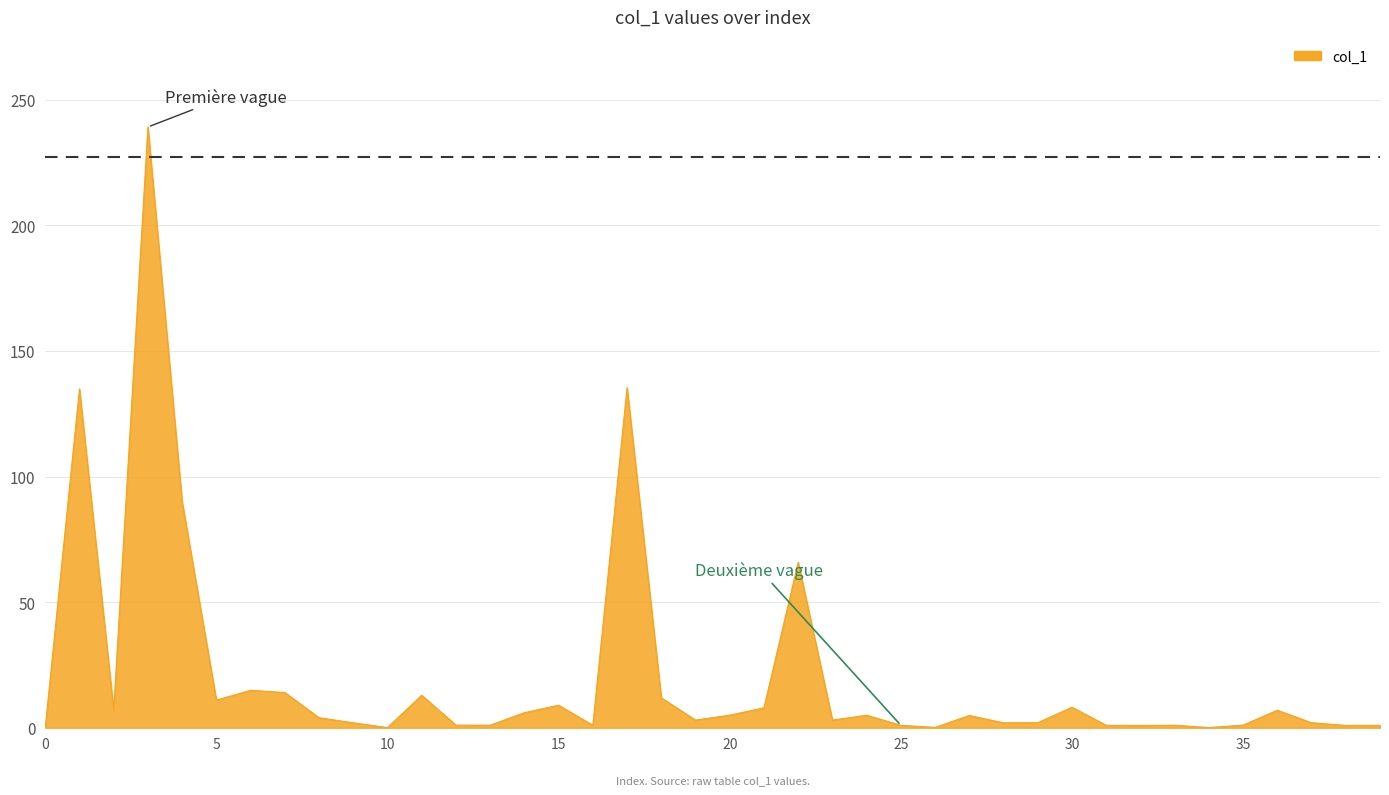

How many distinct data groups are displayed?

1